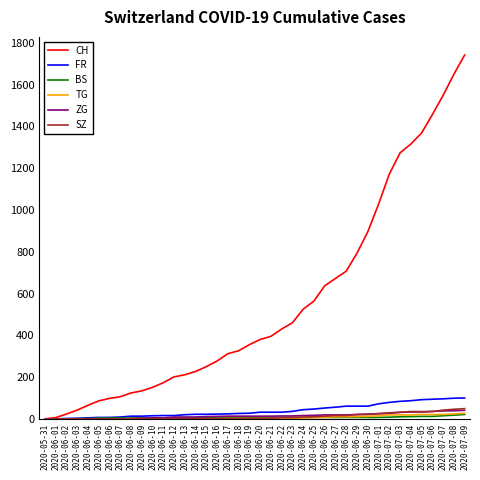

Is the value of CH at 2020-06-16 greater than the value of FR at 2020-06-02?

Yes